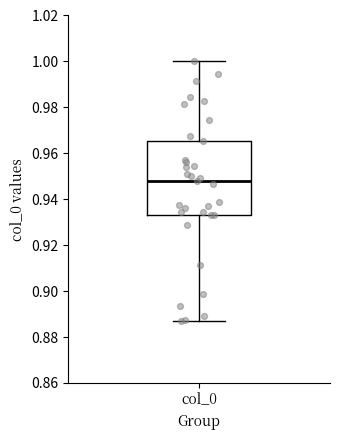

Transcribe this box plot: give where the median line is, the range the box spans, and where the two whiskers end, as read against the y-axis. The values are not printed on the chart, so give them approximately, as read against the axis.

median 0.948, box 0.934 to 0.966, whiskers 0.888 to 1.000